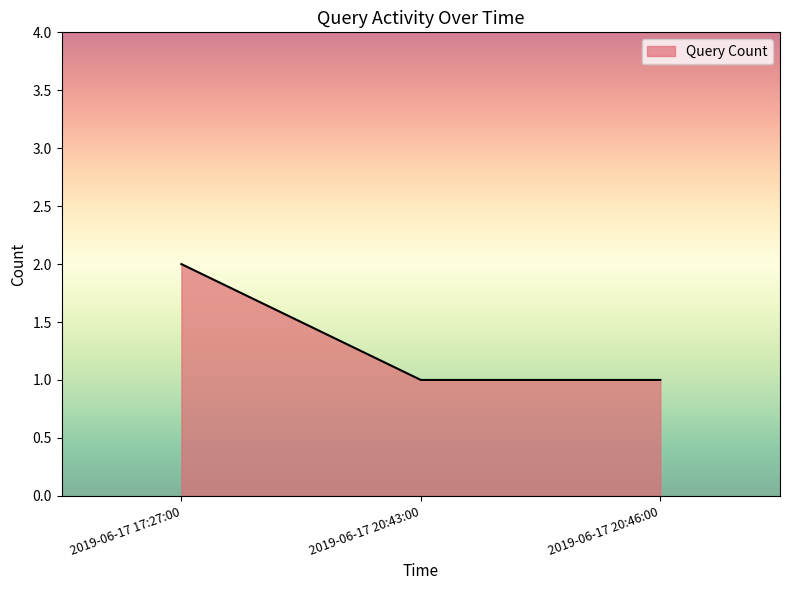

Approximately how many times larger is the value at 2019-06-17 20:46:00 compared to 2019-06-17 17:27:00?

0.5